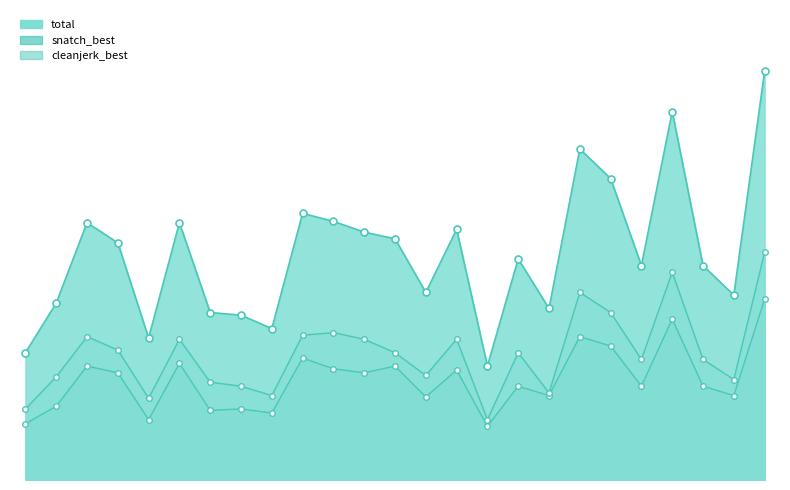

How many interior local valleys does the snatch_best series have?

9